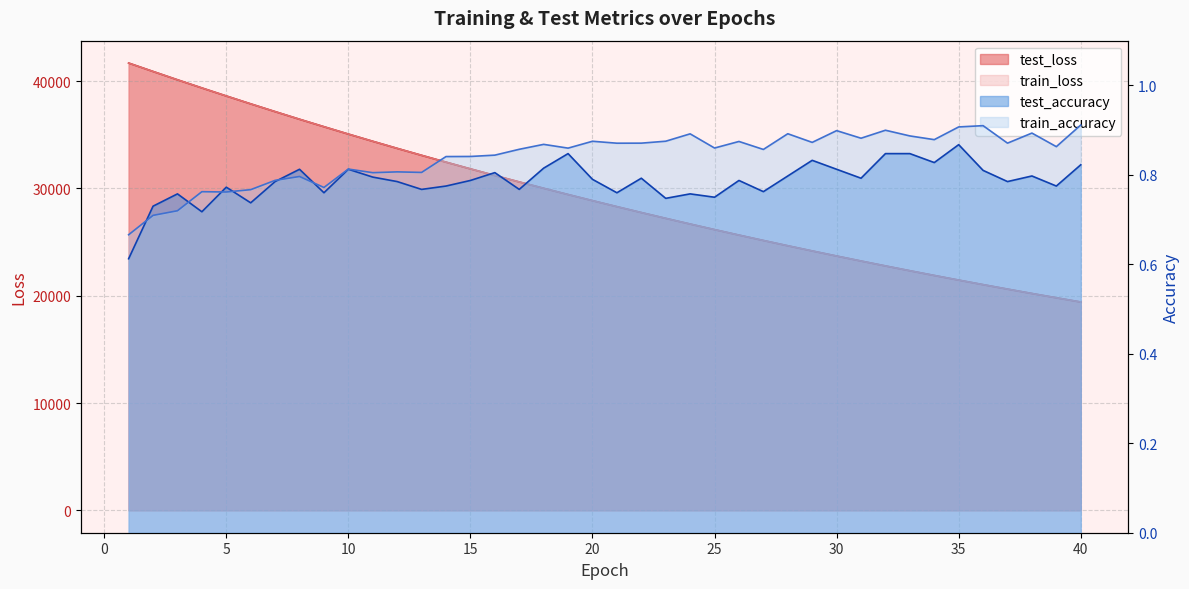

Does the chart display data point markers on the line(s)?

No